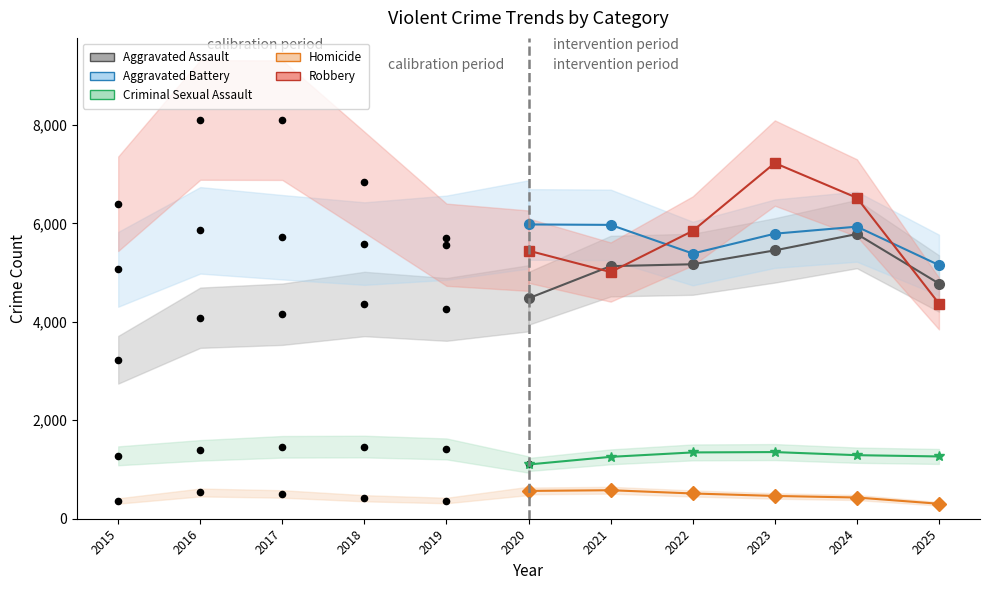

Which series contains the lowest Y value?

Homicide